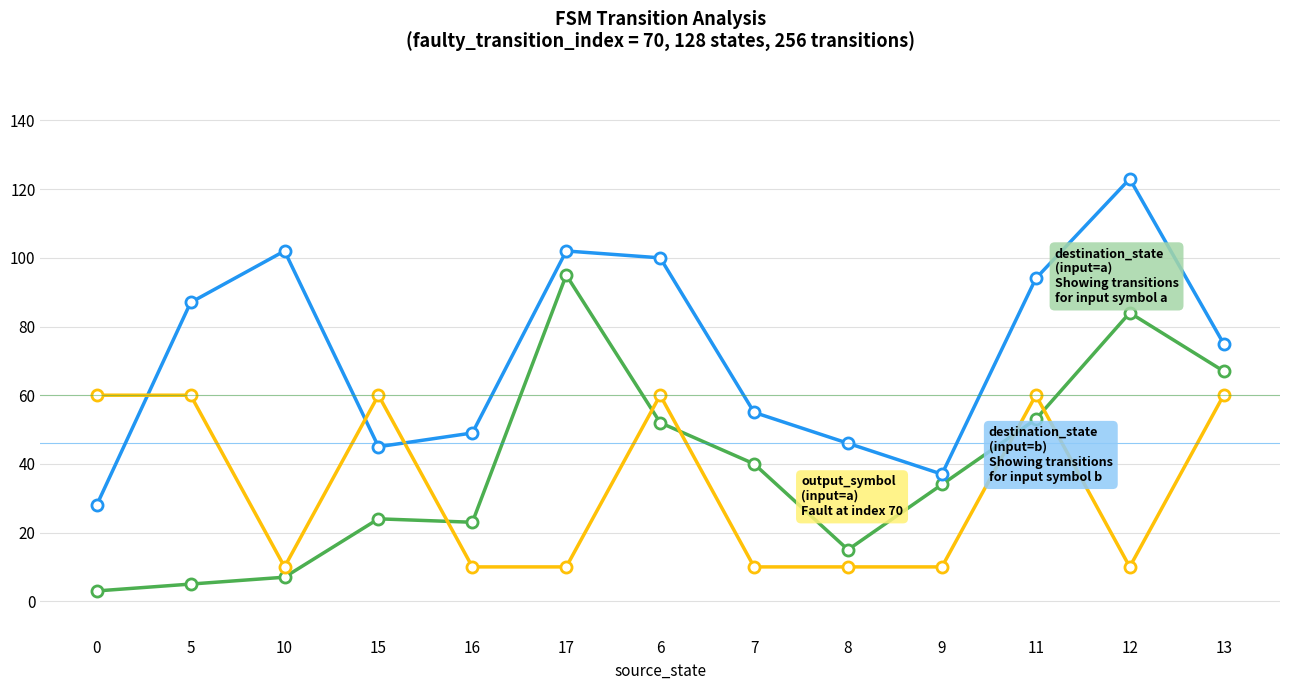

What is the label of the 11th point from the left?

11